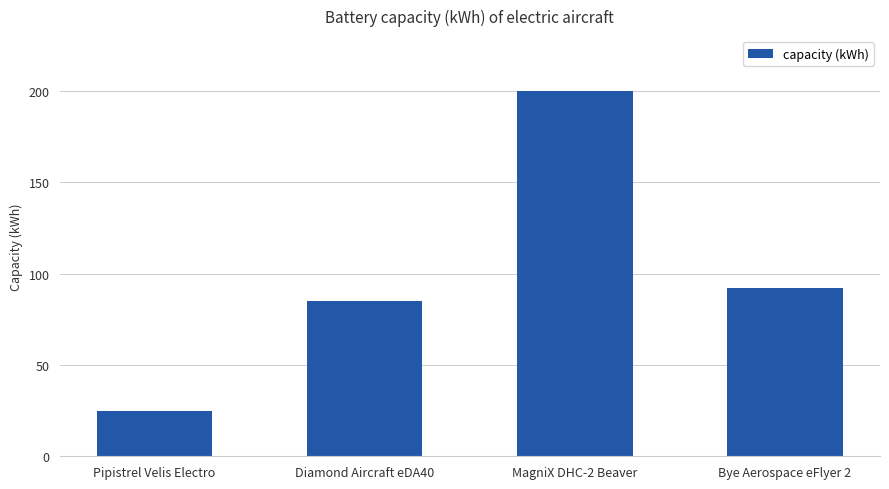

How many bars are there in total?

4